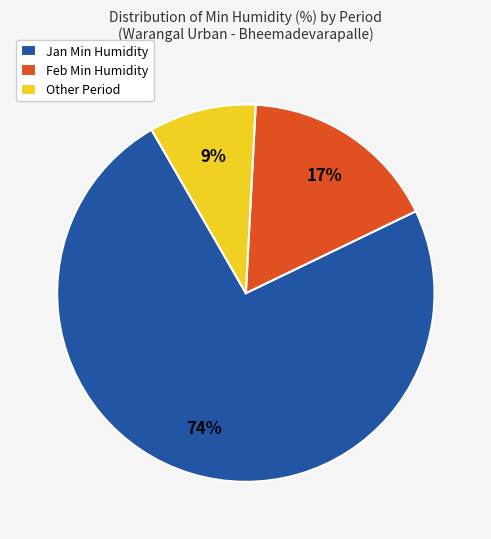

To the nearest percent, what is the average slice percentage?

33%